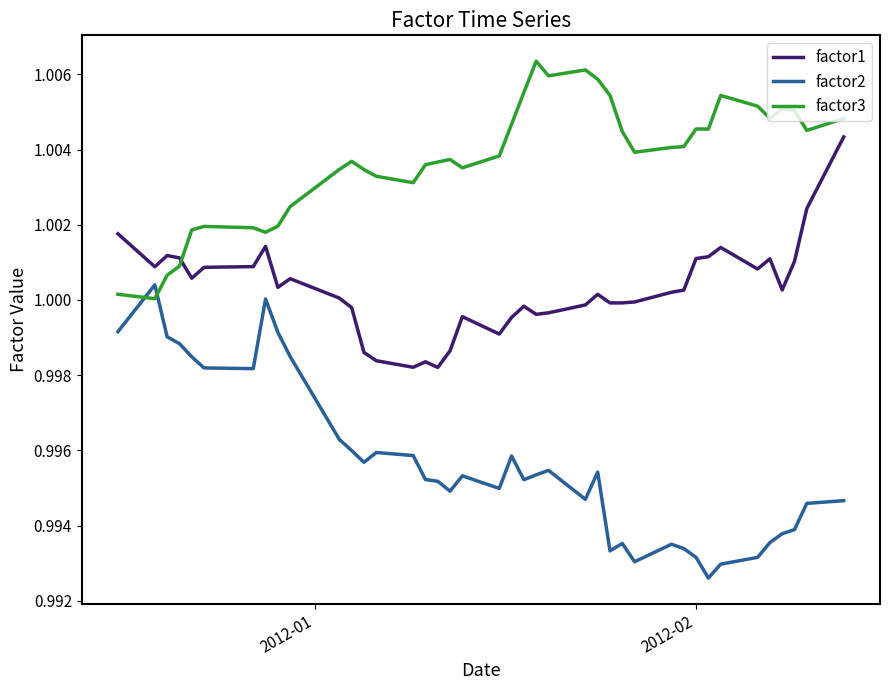

Rank the series by their average value, from highest to lowest.

factor3, factor1, factor2